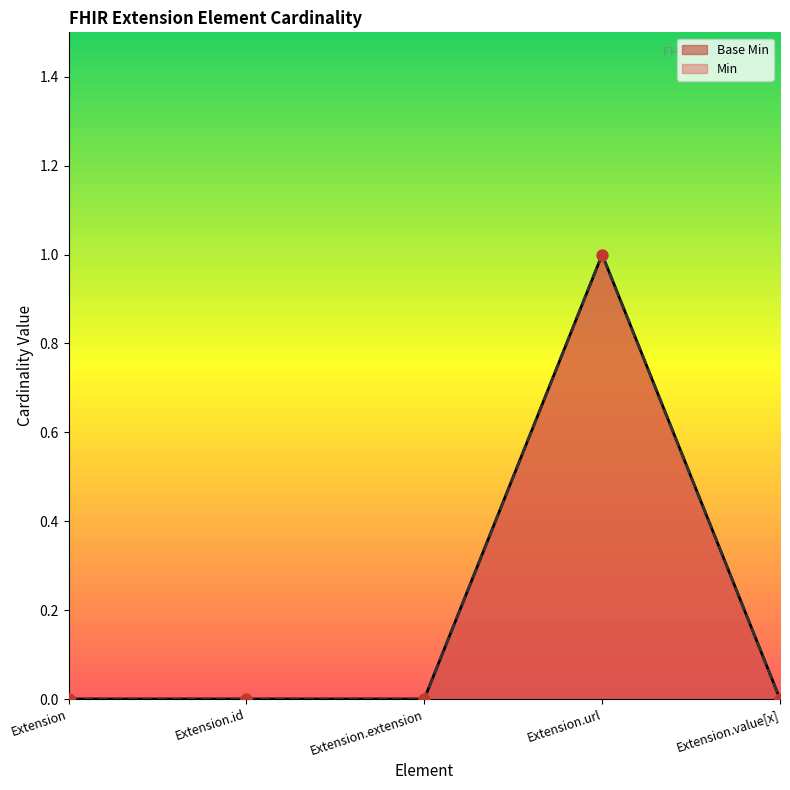

Is the value of Min at Extension greater than the value of Base Min at Extension.value[x]?

No